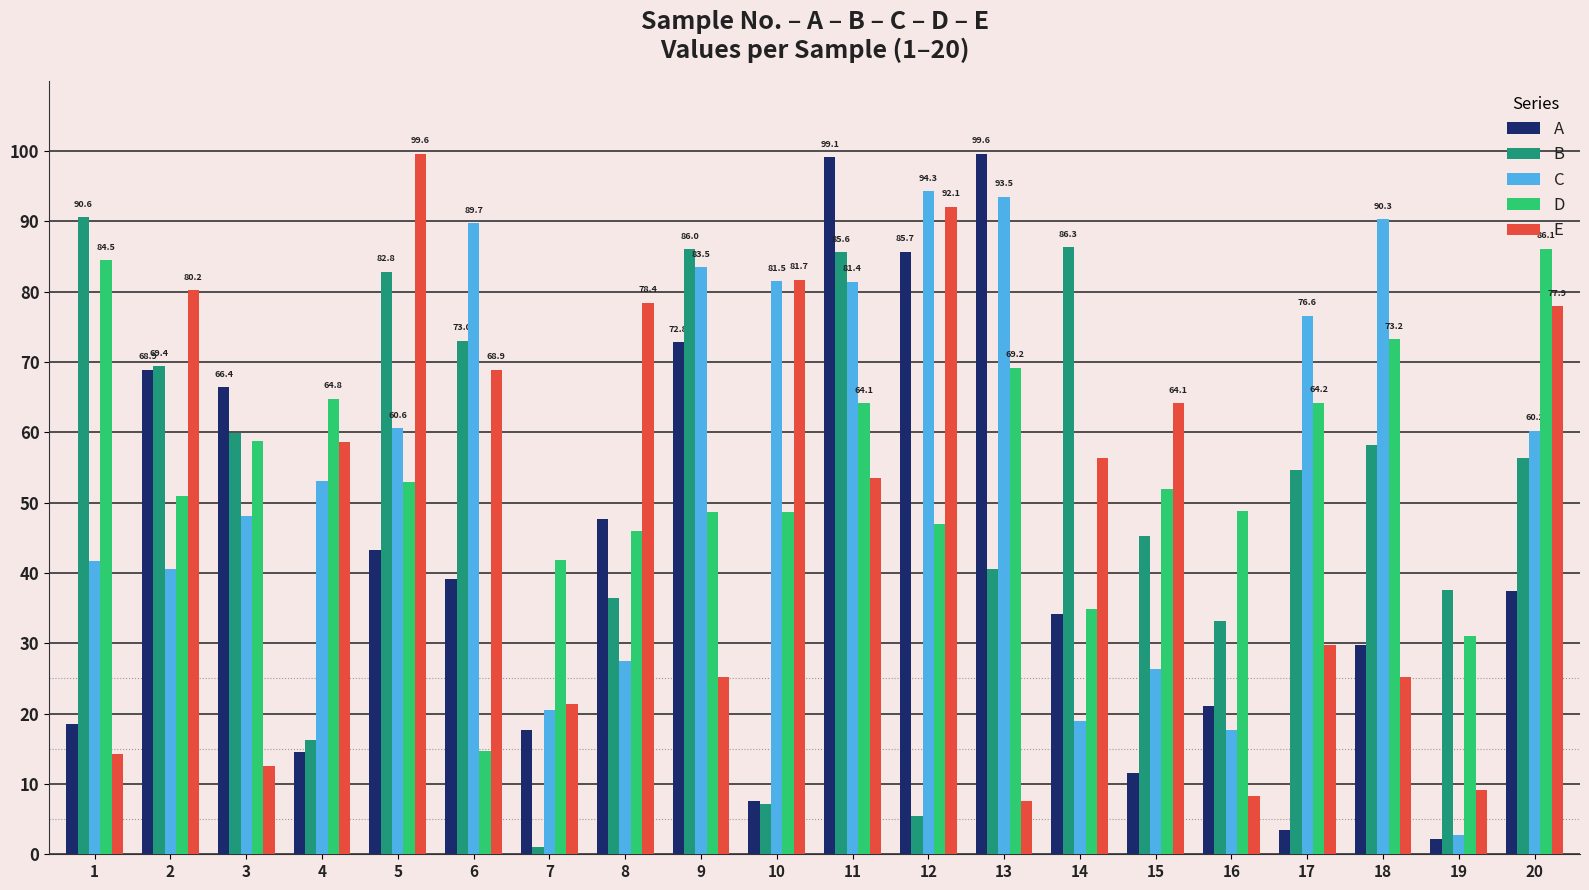

What is the difference between the highest and lowest values at 14?

67.4